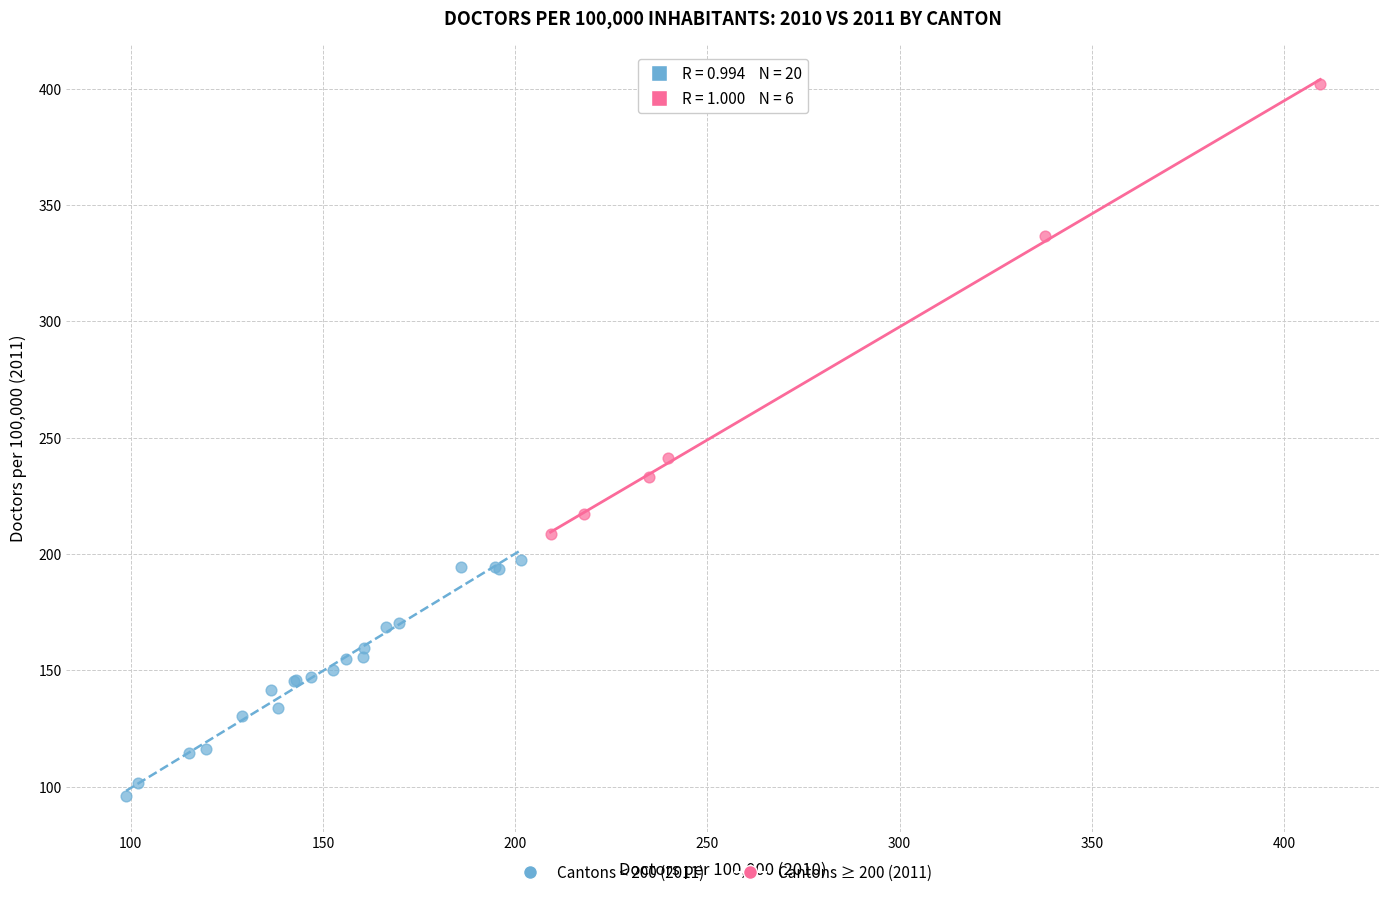

Which series has the widest spread of Y values?

Cantons ≥ 200 (2011)